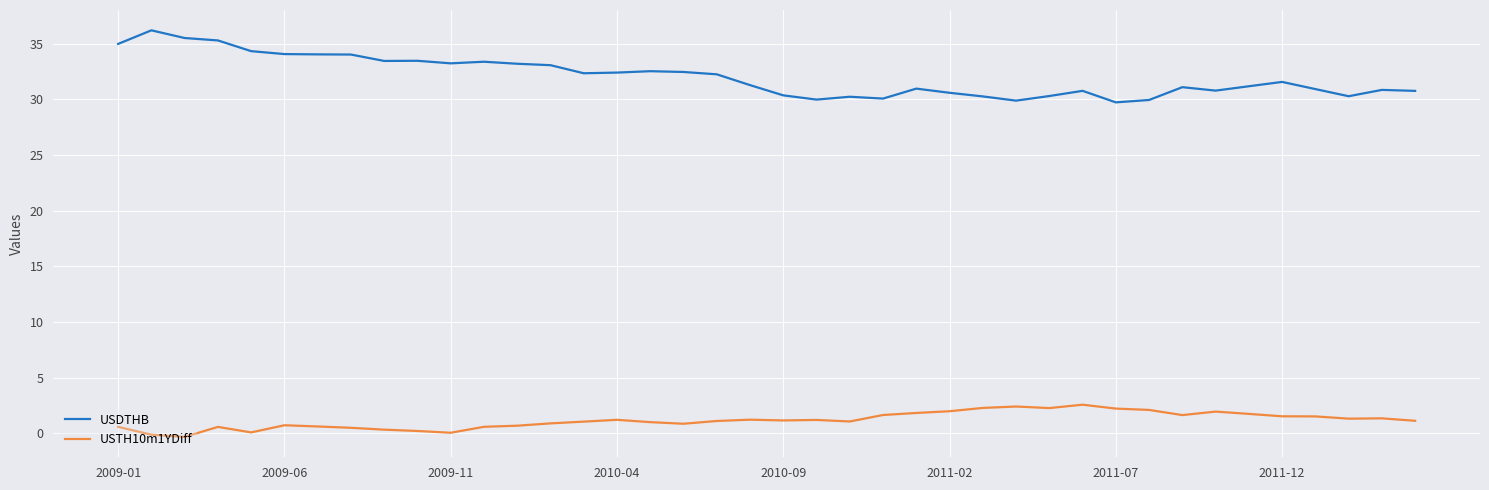

True or false: USDTHB and USTH10m1YDiff intersect in this chart.

False